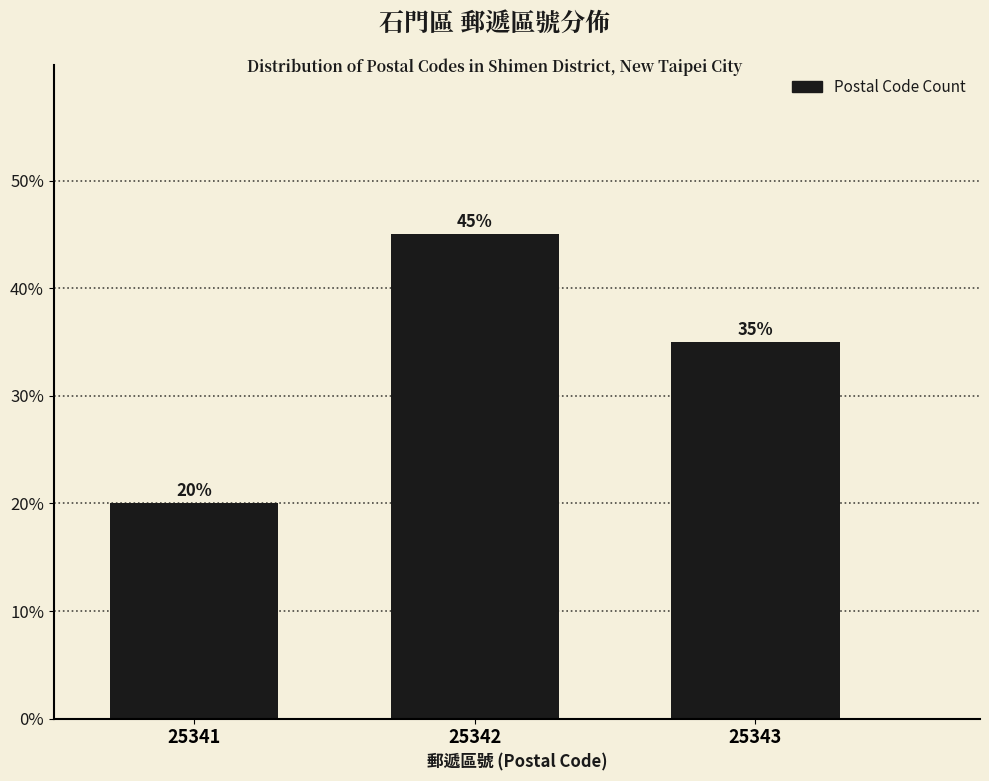

Reading left to right, what are all the values shown in this chart?

25341=20	25342=45	25343=35